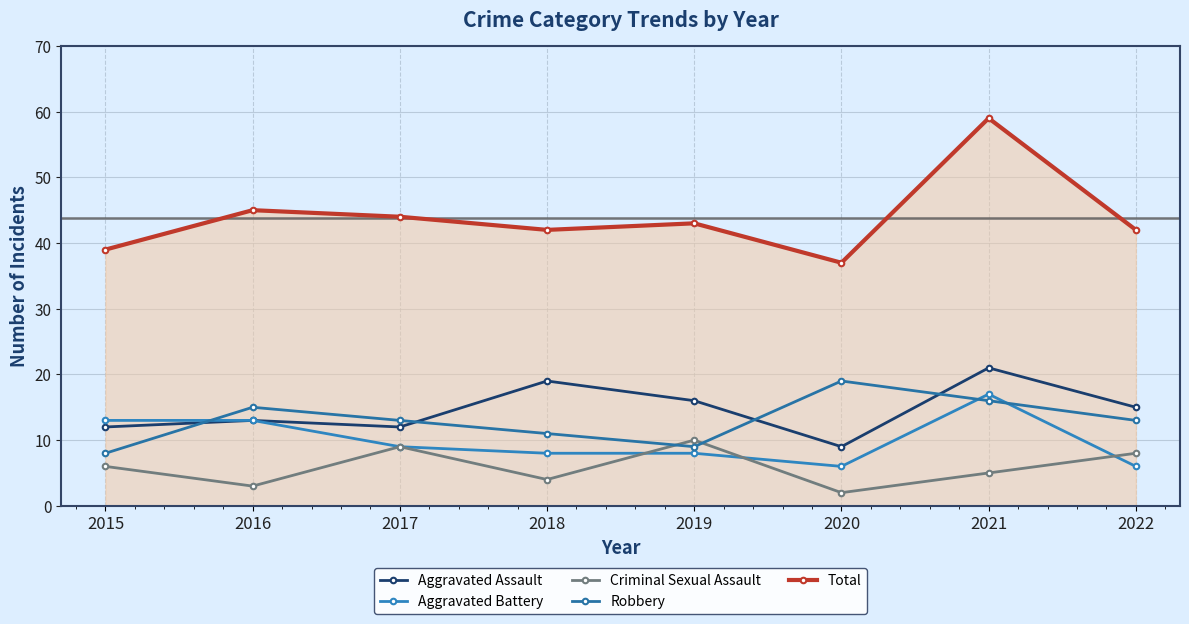

How many categories are shown in the chart?

8